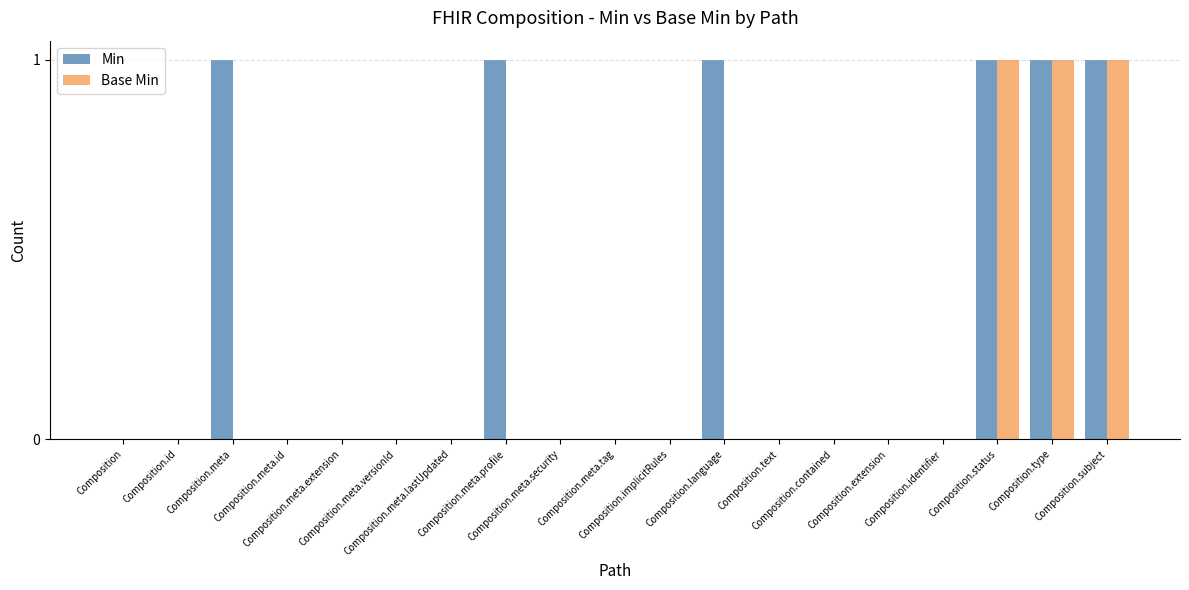

True or false: Base Min has a value of 0 at Composition.meta.id.

True